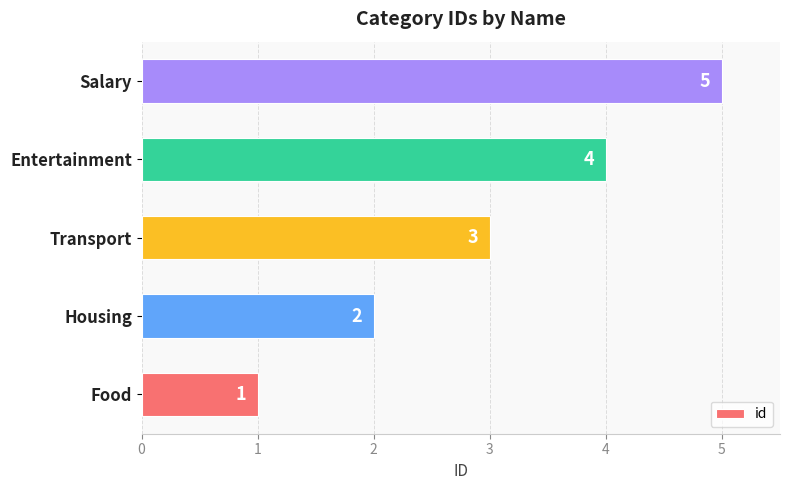

What is the difference between the maximum and minimum values?

4